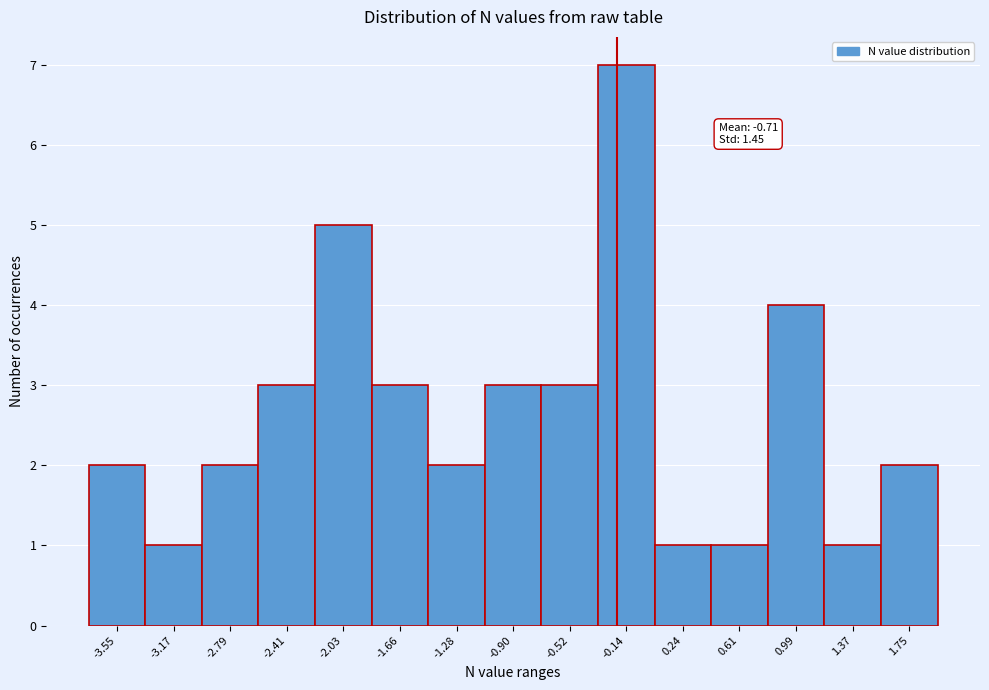

Reading right to left, what are all the values shown in this chart?

2	1	4	1	1	7	3	3	2	3	5	3	2	1	2